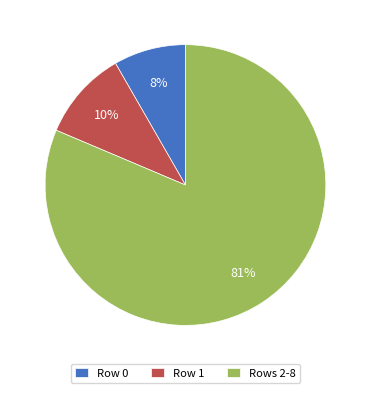

Between Row 1 and Rows 2-8, which is larger?

Rows 2-8